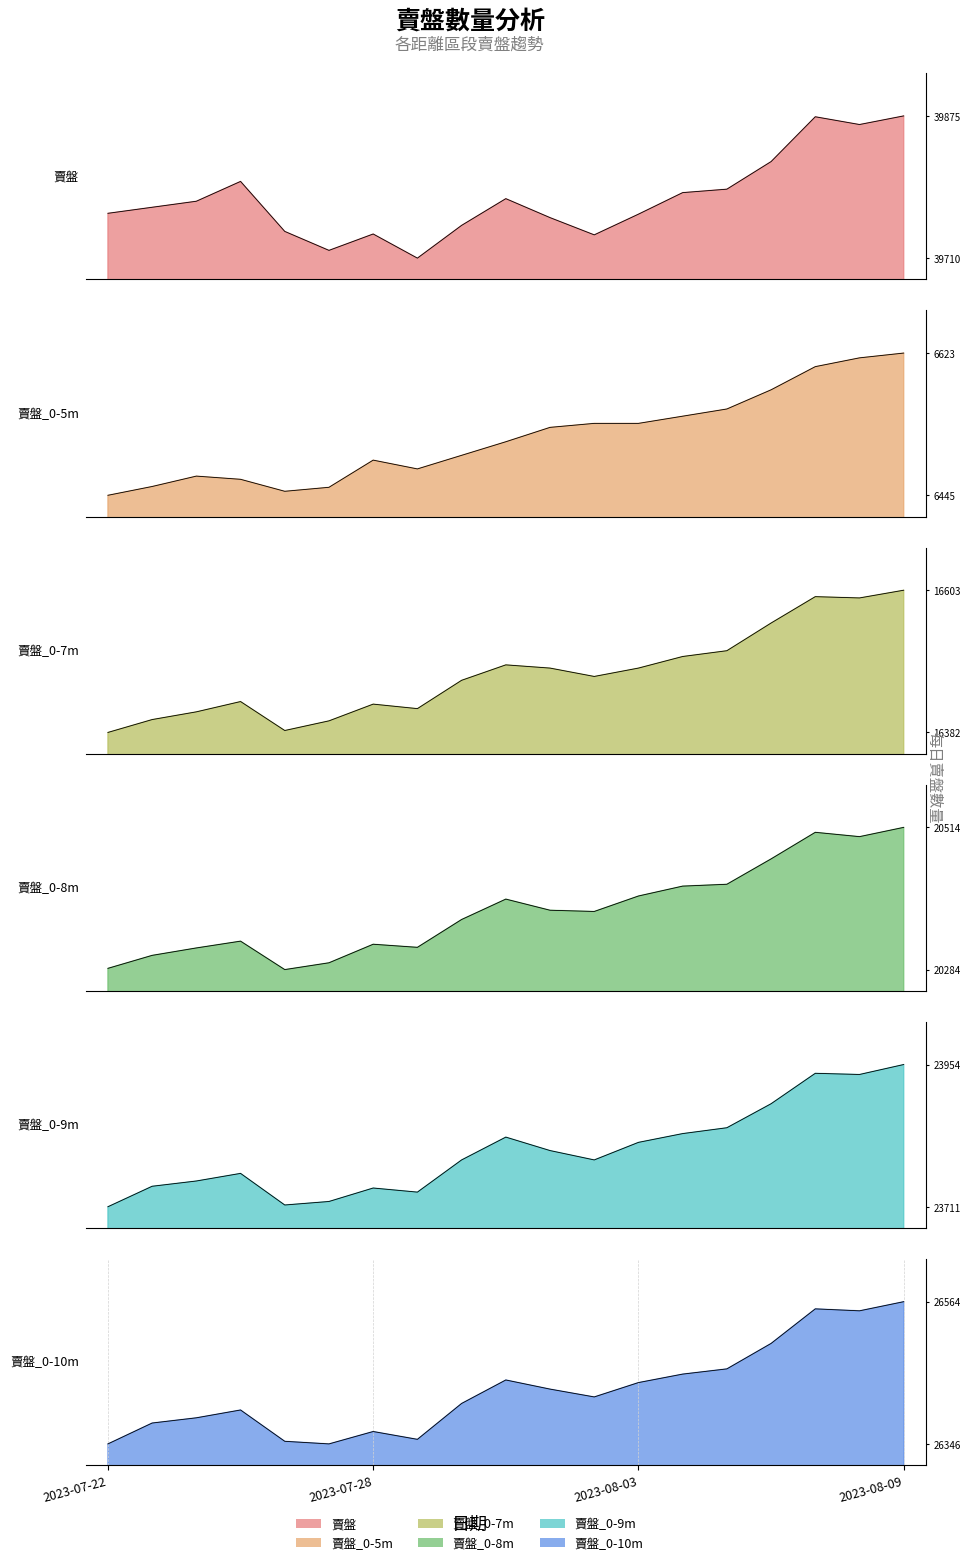

Where is 賣盤_0-9m_line nearest to the value 23832?

9